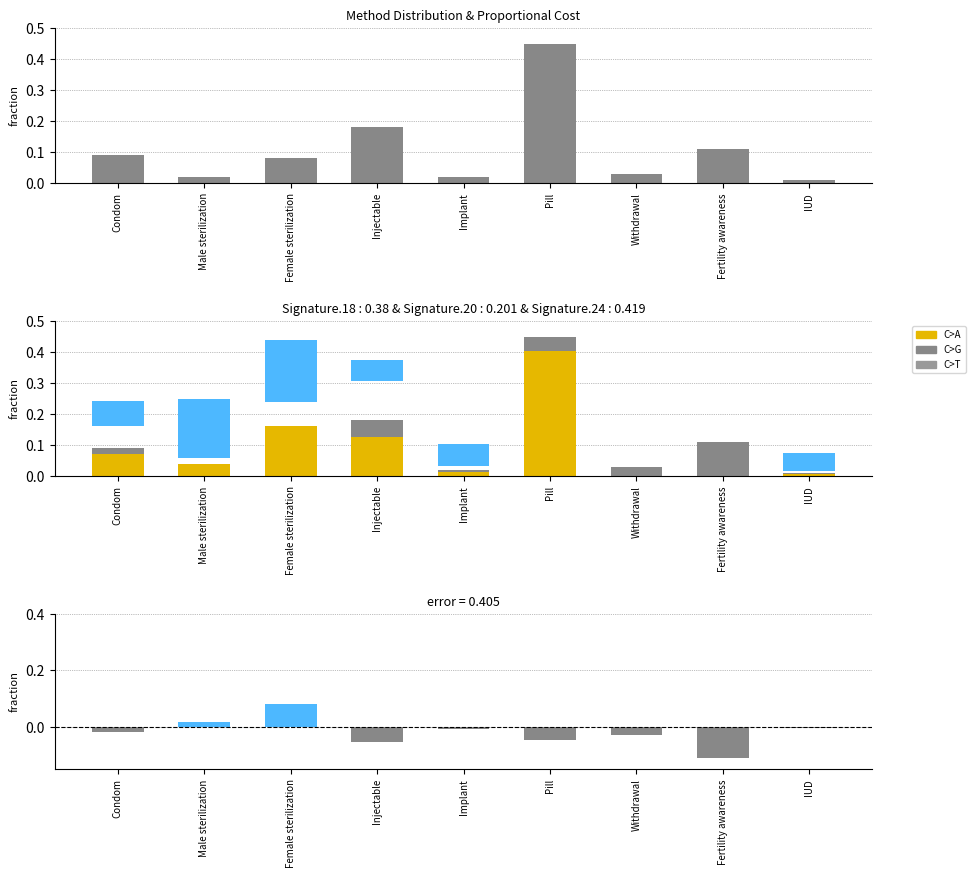

Which category has the highest value across all series?

Pill